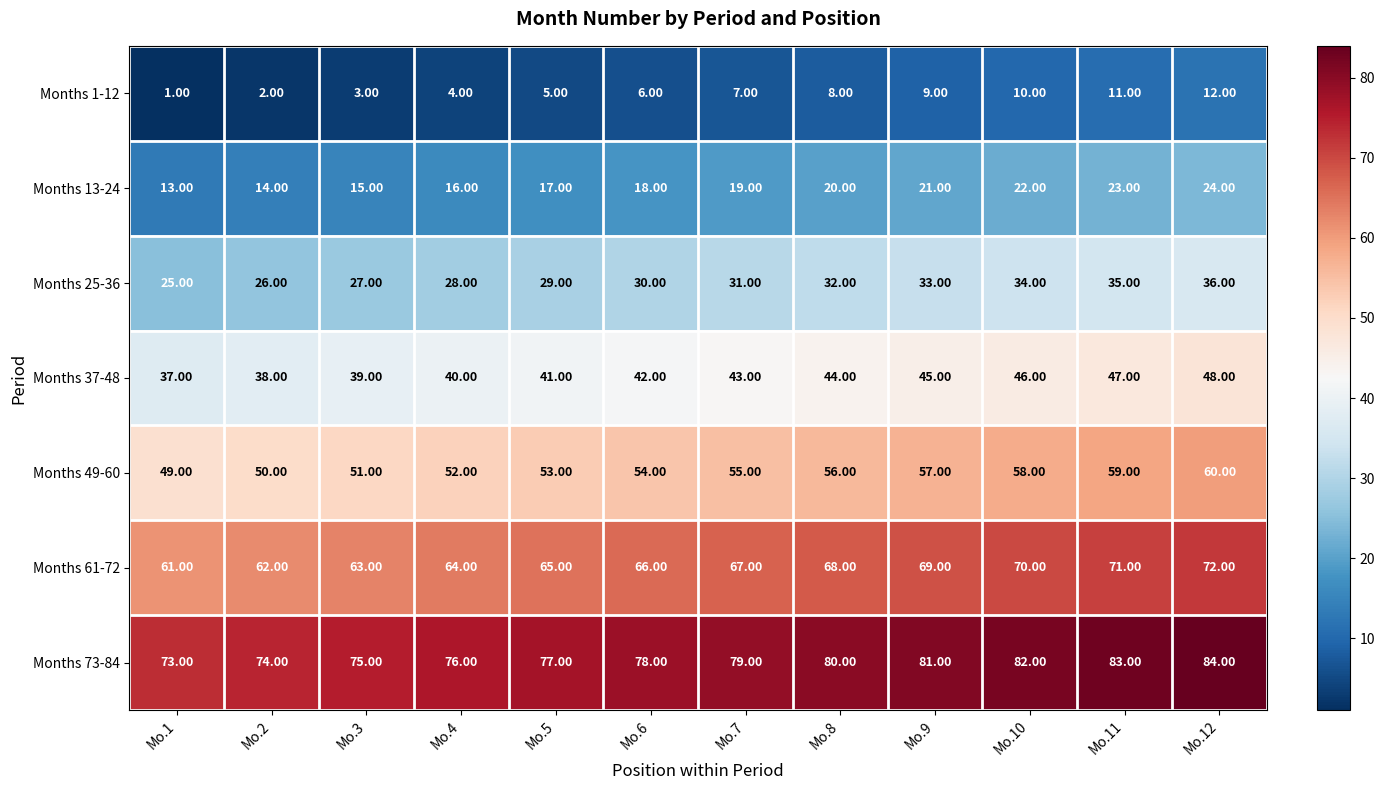

What is the spread (max minus min) of values at Mo.11?

72